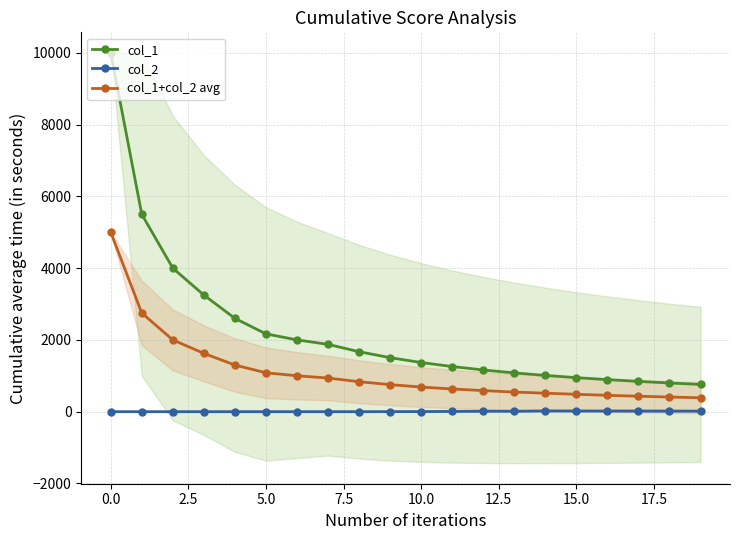

What is the lowest value of the col_1+col_2 avg series?

388.1